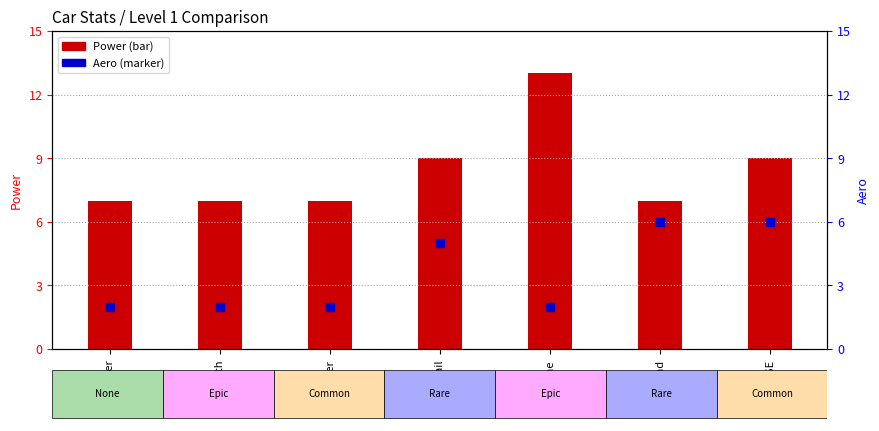

At how many categories does at least one series exceed 11?

1